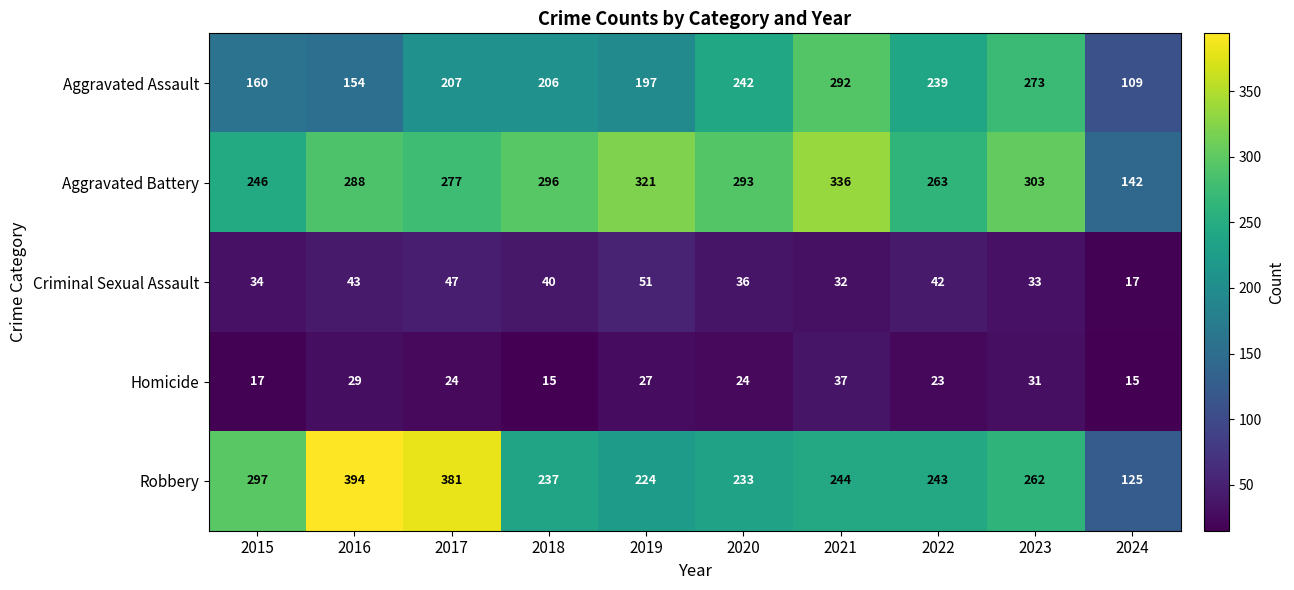

Which series changed the most between 2019 and 2022?

Aggravated Battery